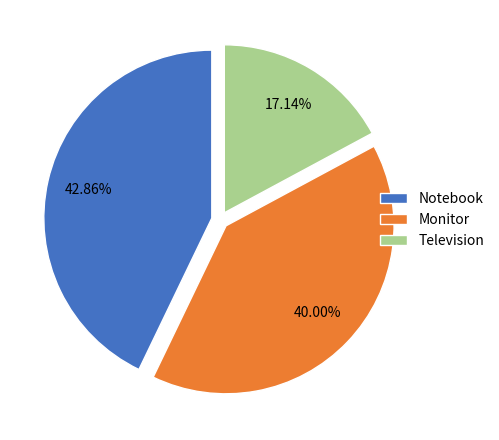

To the nearest percent, what is the difference between the largest and smallest slice percentages?

26%